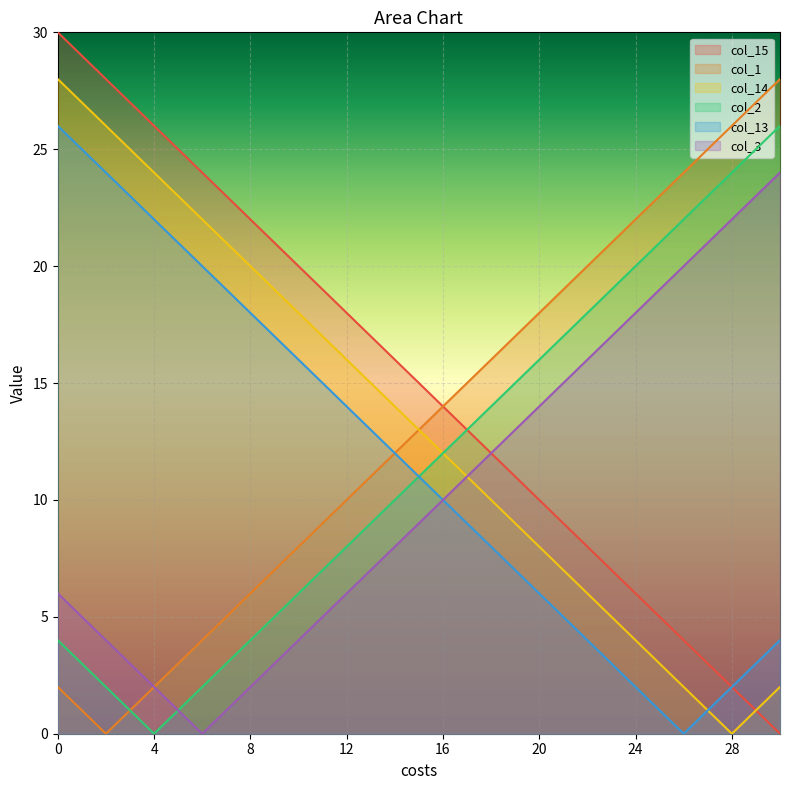

True or false: col_1 has more than 1 points higher than both neighbors.

False